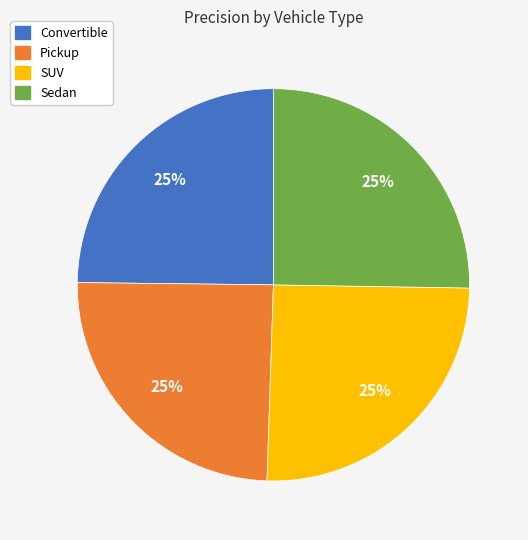

Is there any slice that represents more than half of the pie?

No